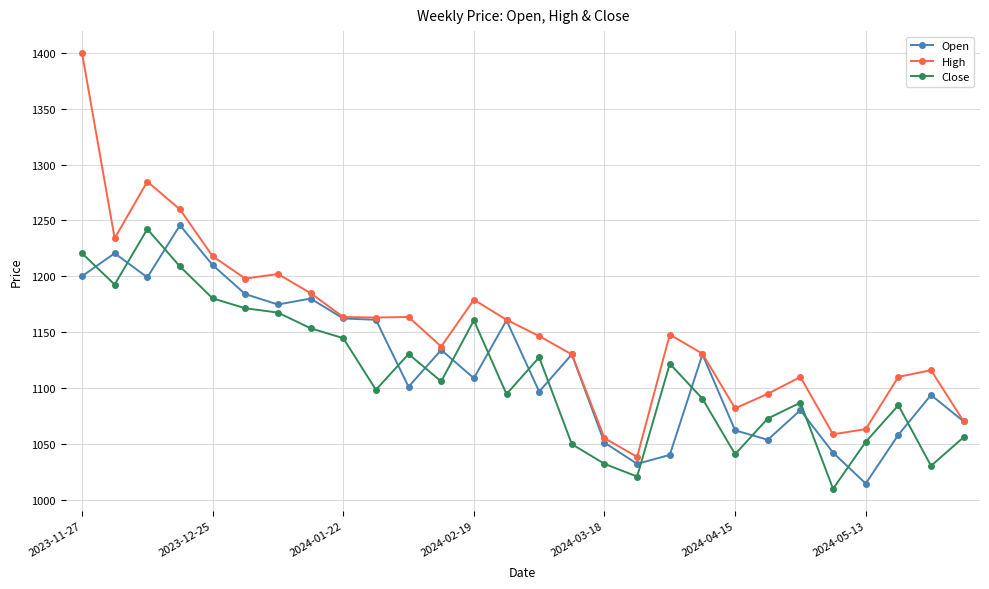

True or false: Close and High intersect in this chart.

False